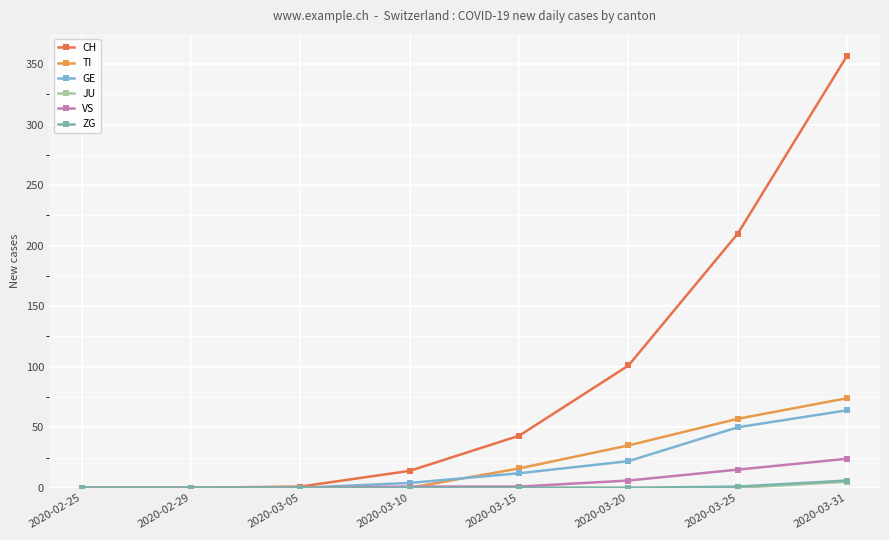

Is the value of CH at 2020-03-20 greater than the value of JU at 2020-02-25?

Yes